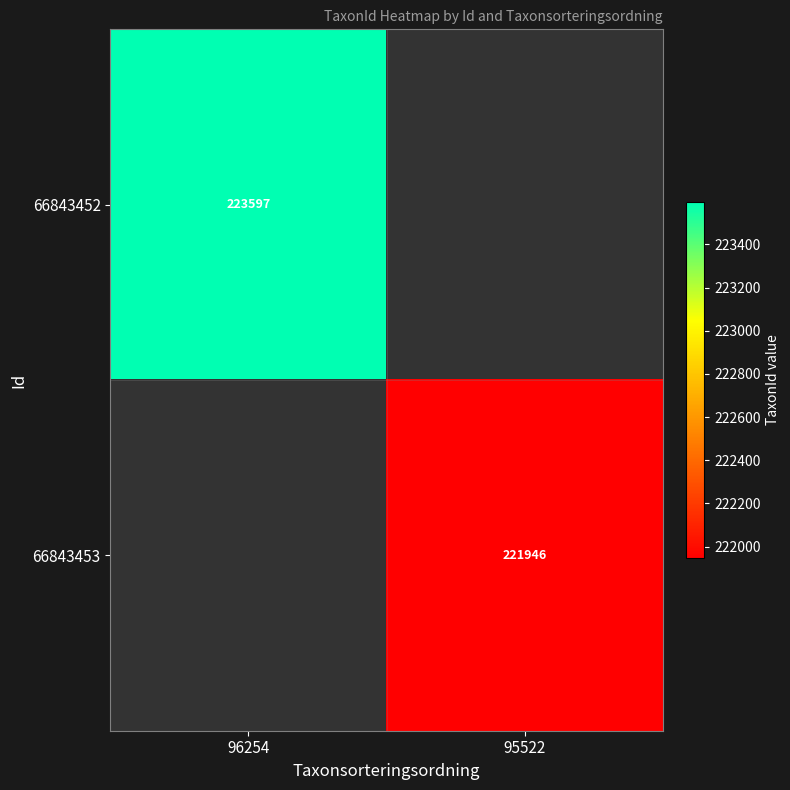

The 66843453 series shows 221946 at 95522. True or false?

True